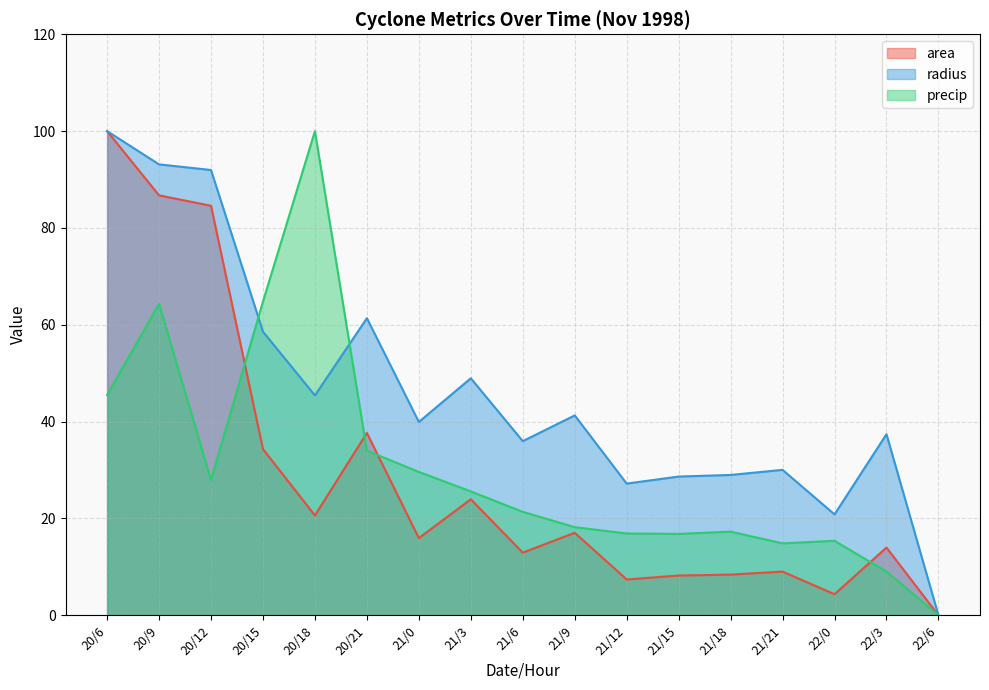

At which category is the sum across all series the highest?

20/6